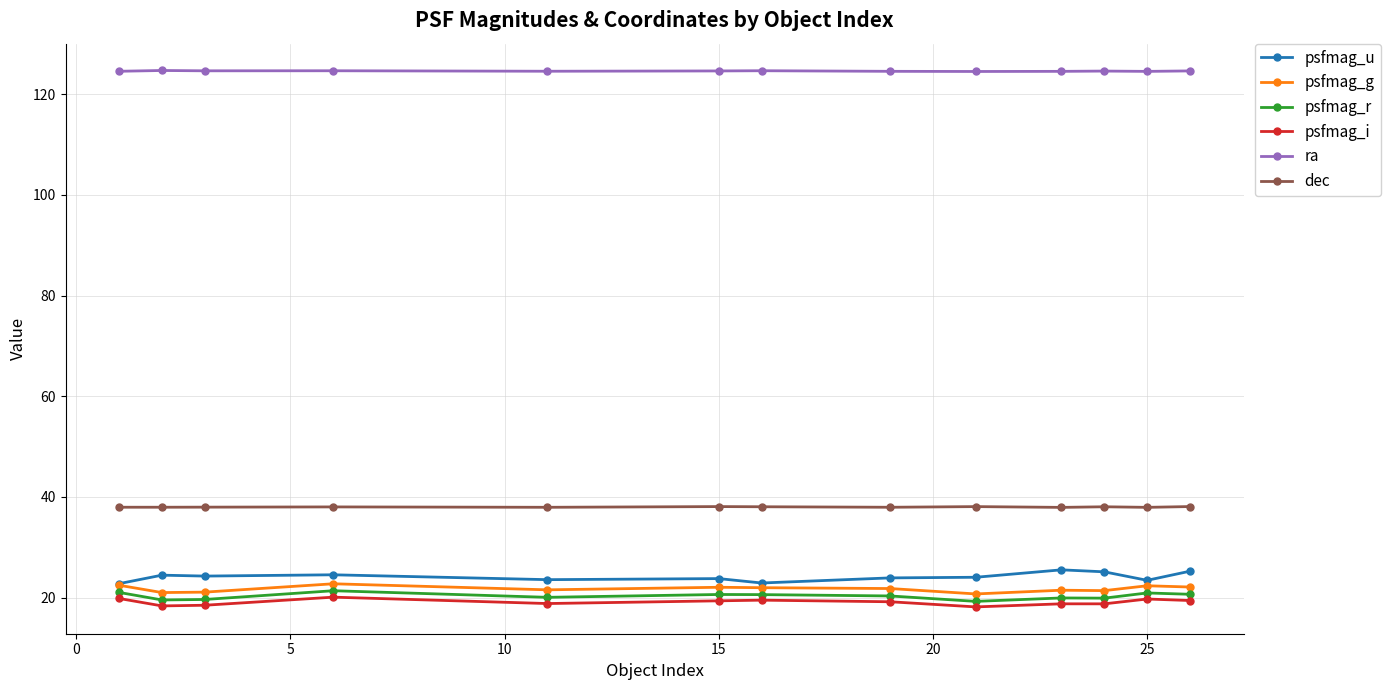

What is the value of the dec point at the 11th from the left?

38.0